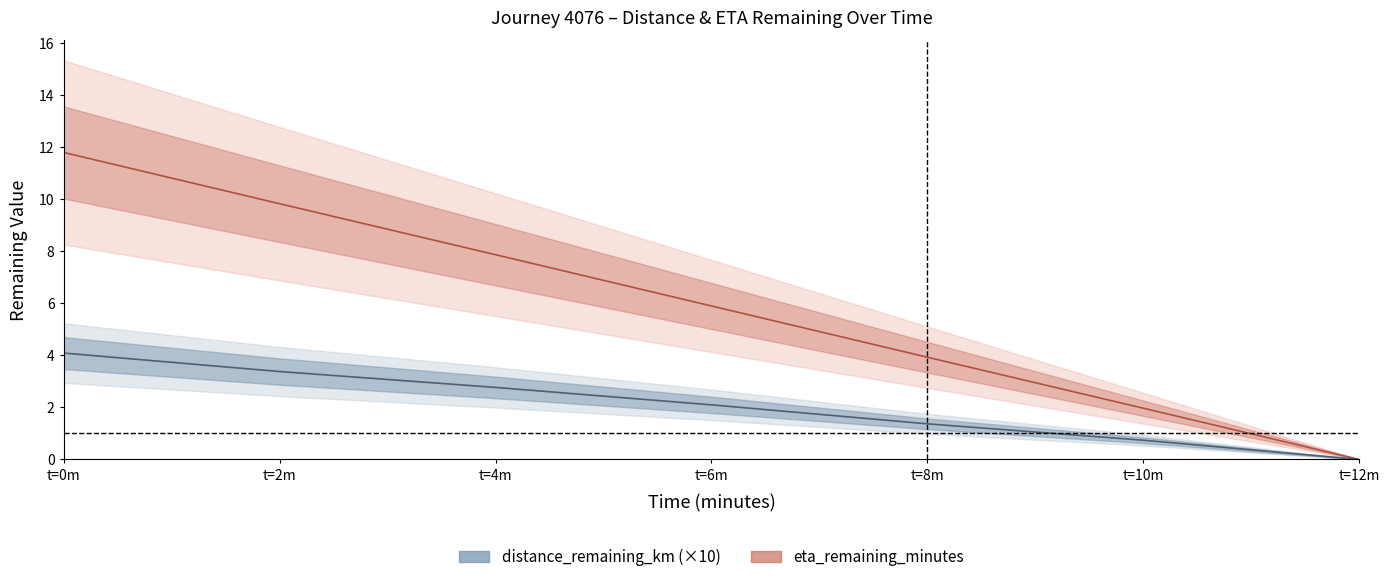

What are all the series names shown in the legend?

distance_remaining_km, eta_remaining_minutes